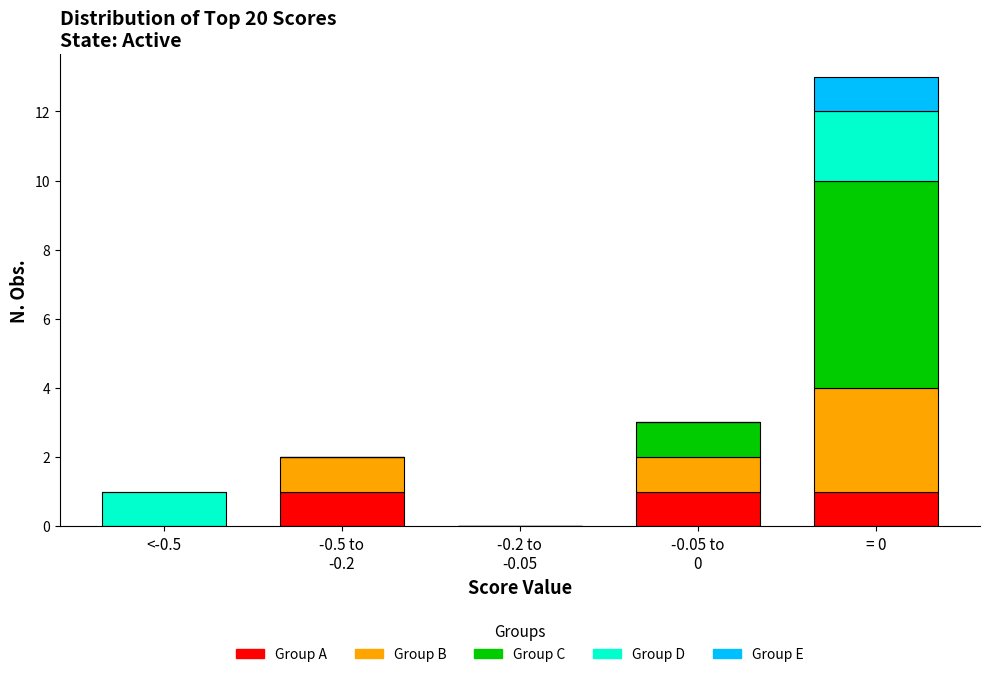

True or false: Group A has a value of 1 at = 0.

True